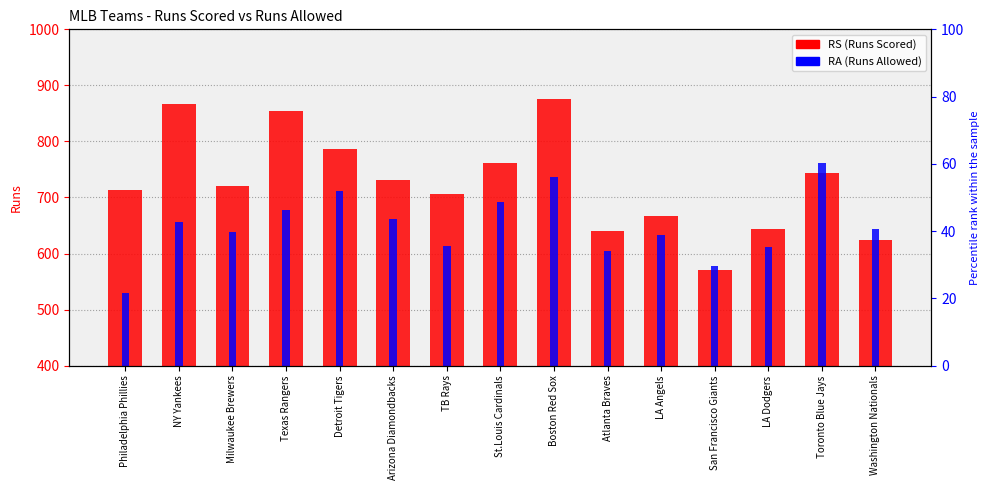

Reading left to right, list all the values displayed in this chart.

RS: 713	867	721	855	787	731	707	762	875	641	667	570	644	743	624
RA: 529	657	638	677	711	662	614	692	737	605	633	578	612	761	643